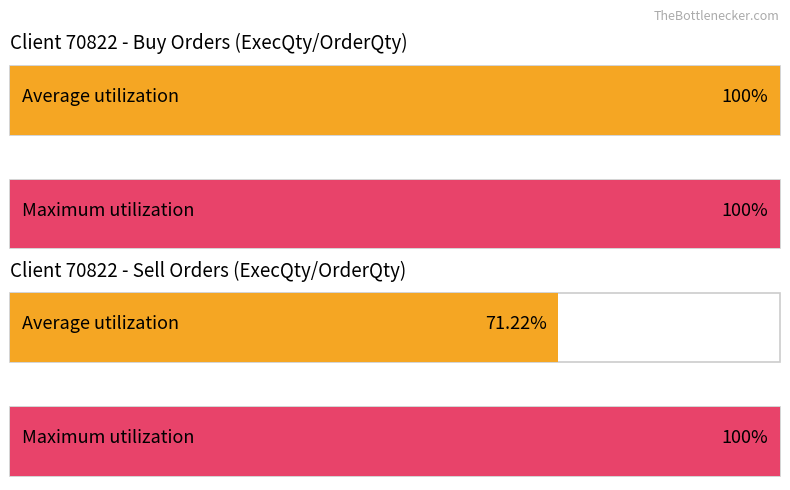

The OrderQty series shows 164 at 70591. True or false?

False